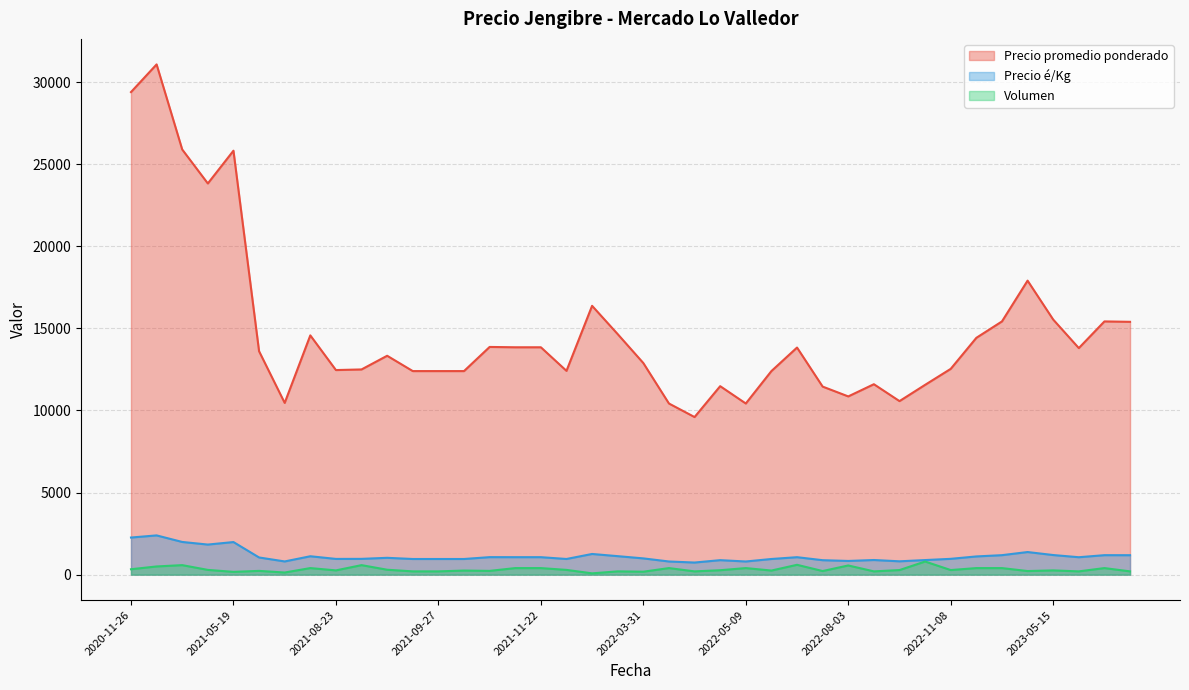

Is it true that Precio promedio ponderado equals 14425 at 2023-03-13?

True